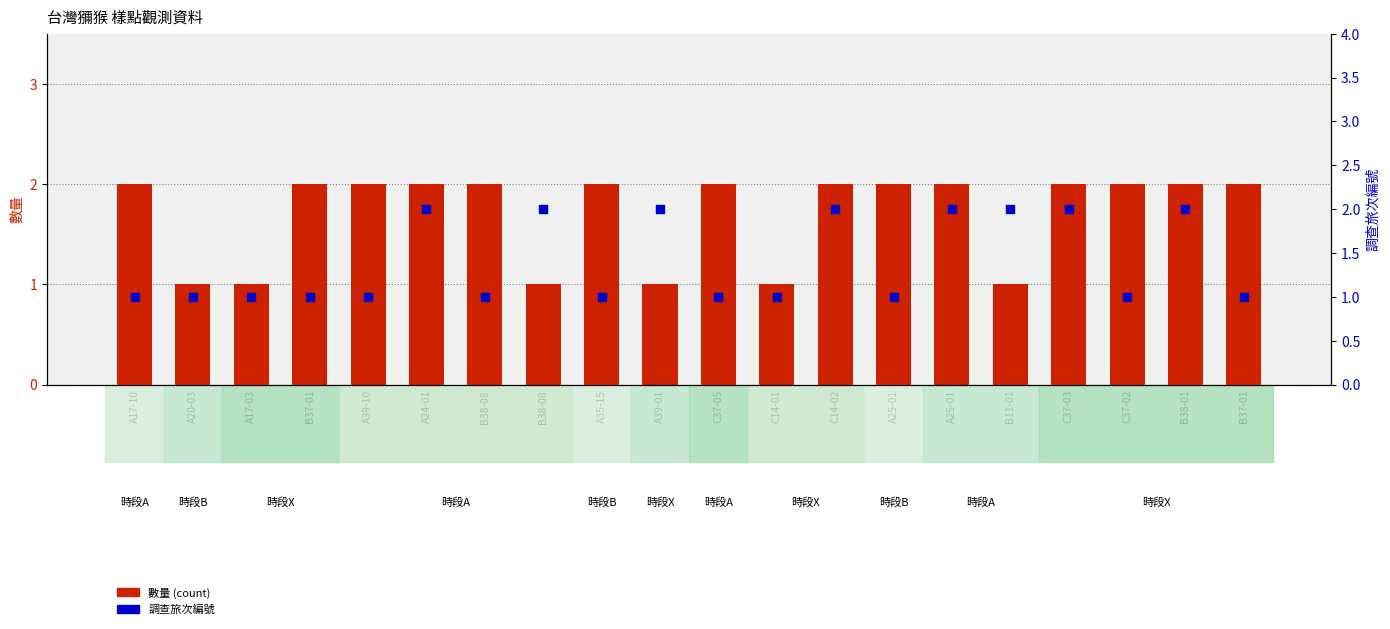

At which category is the sum across all series the highest?

A24-01